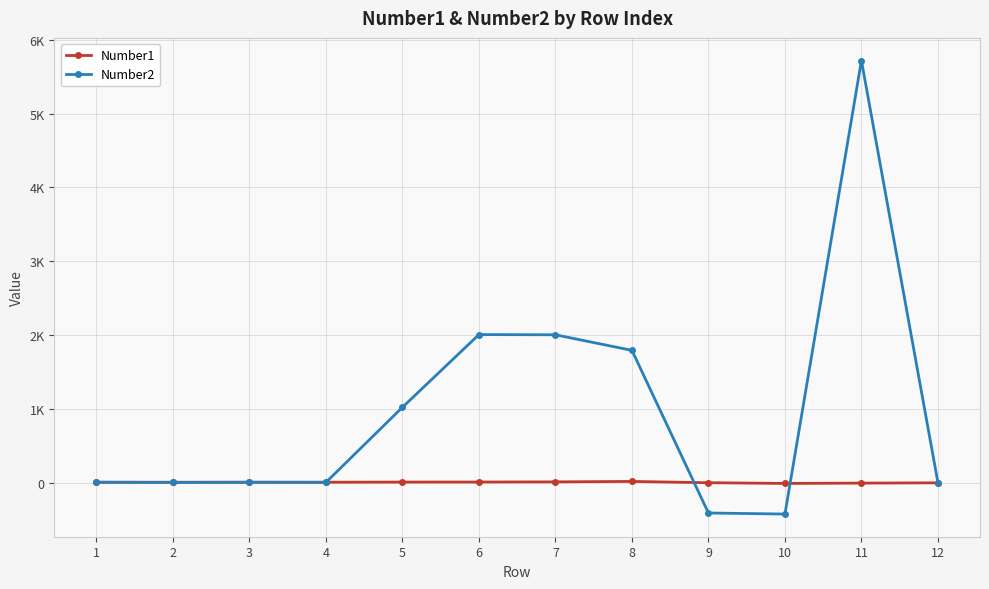

Which series ends up on top after the final intersection of Number2 and Number1?

Number2